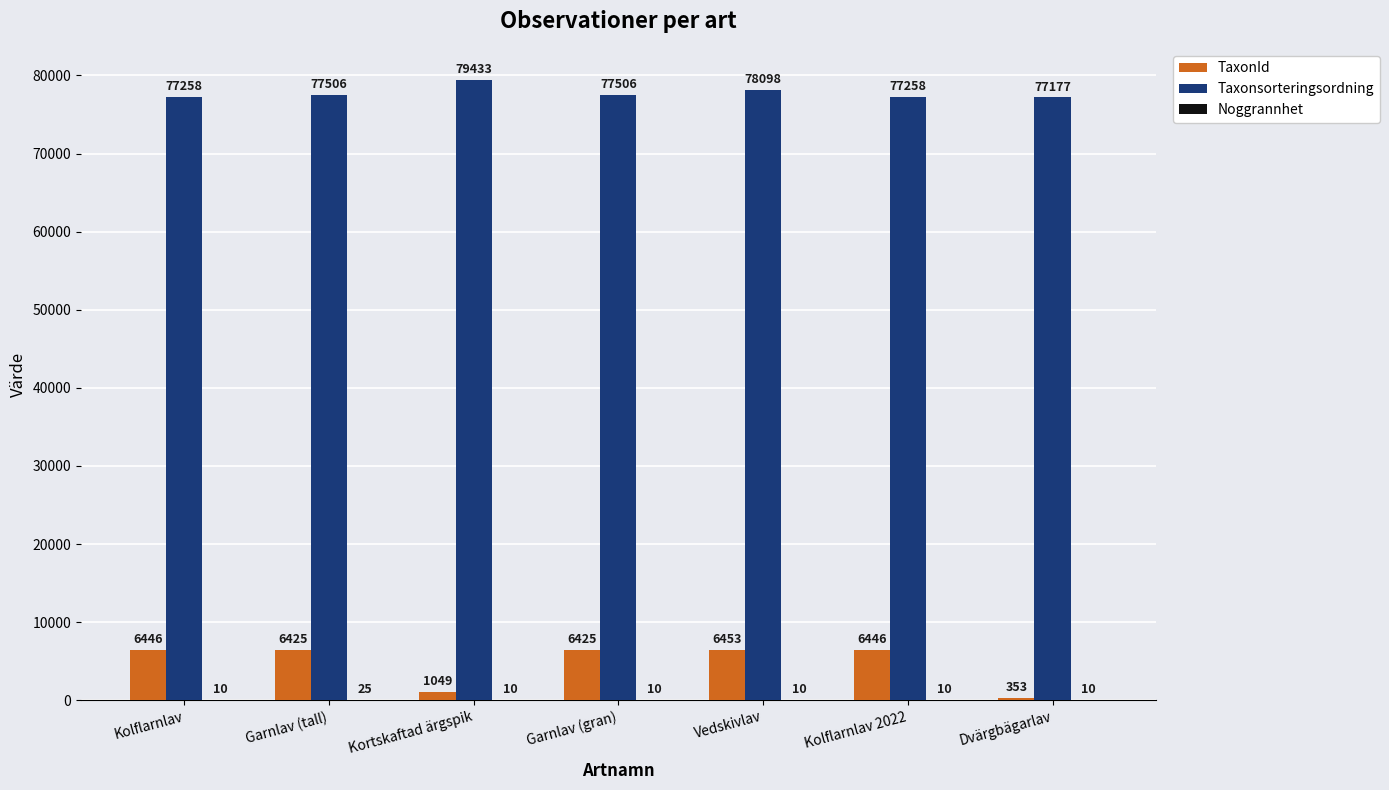

How many categories are shown in the chart?

7